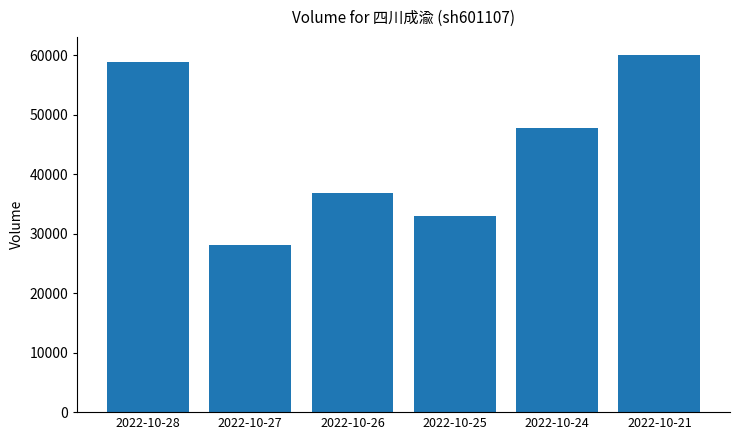

What is the sum of all values?

264862